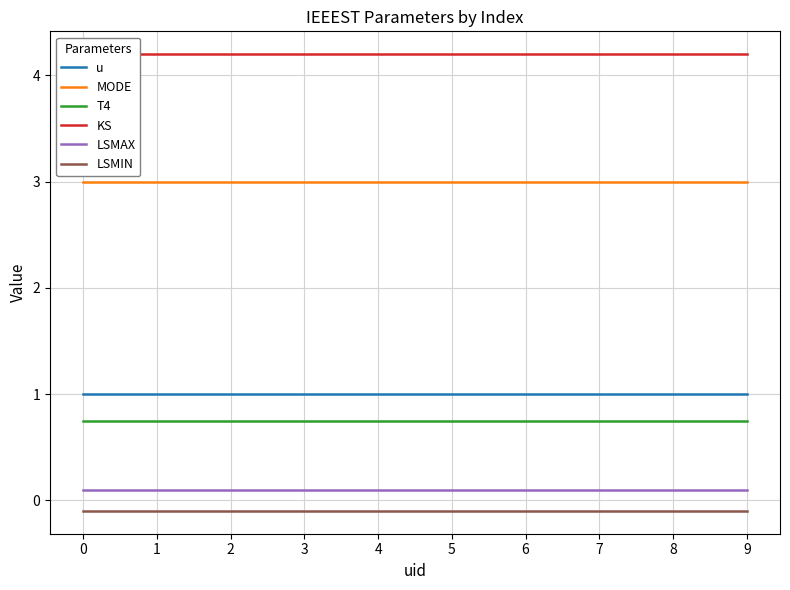

What are all the series names shown in the legend?

u, MODE, T4, KS, LSMAX, LSMIN